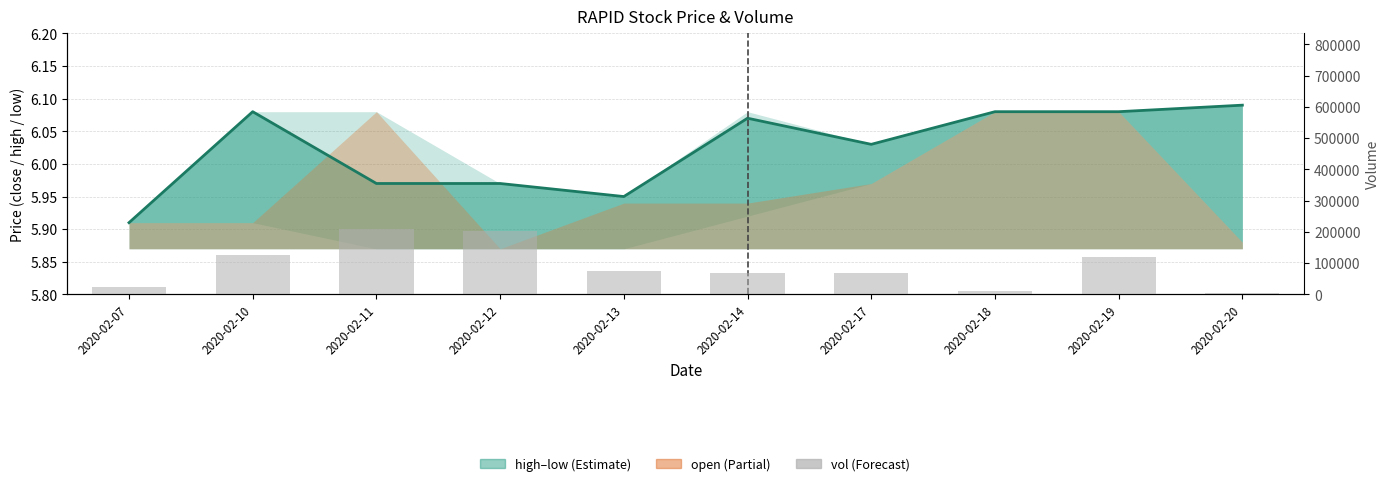

Reading left to right, what are all the values shown in this chart?

23500	125900	208800	202600	75300	69400	69800	10000	120000	4500